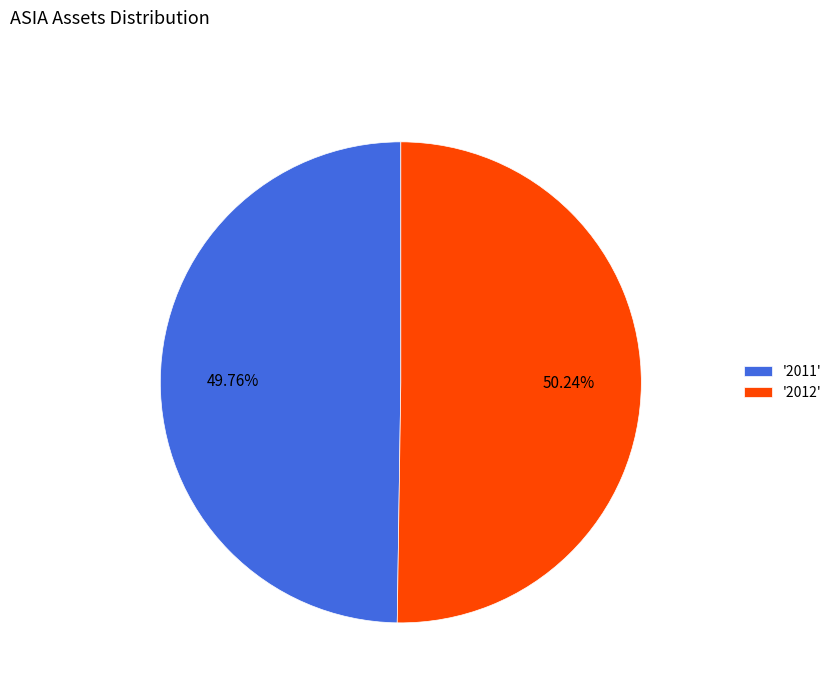

Approximately how many times larger is the value at '2012' compared to '2011'?

1.0